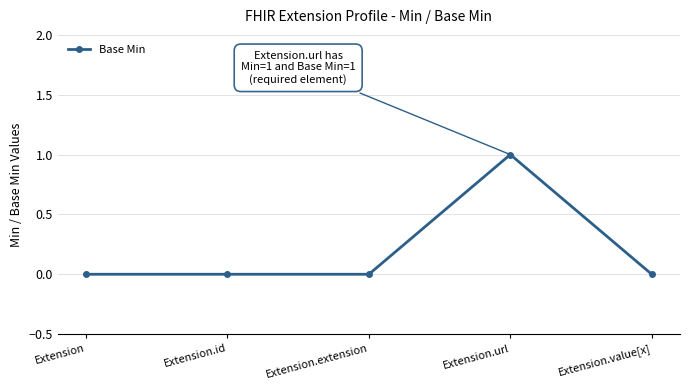

How many data points does each series have?

5